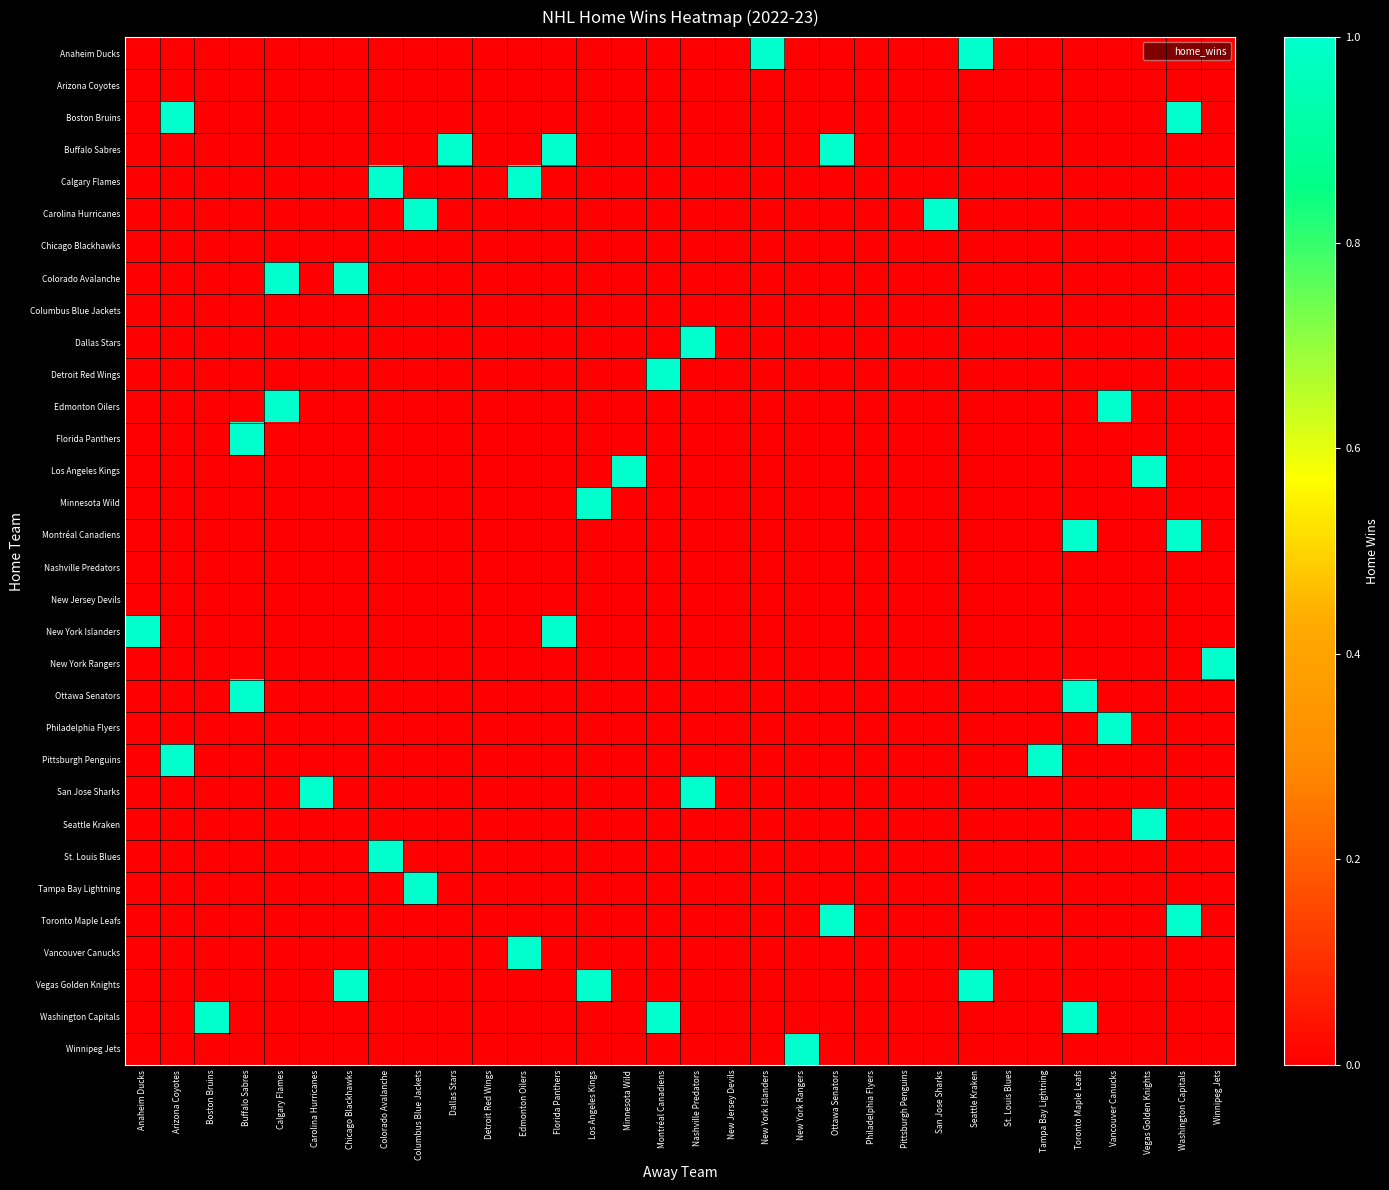

At how many categories does at least one series exceed 0?

27